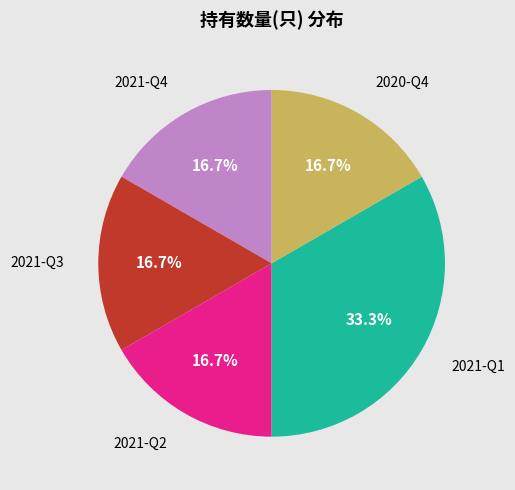

Between 2021-Q3 and 2021-Q1, which is larger?

2021-Q1